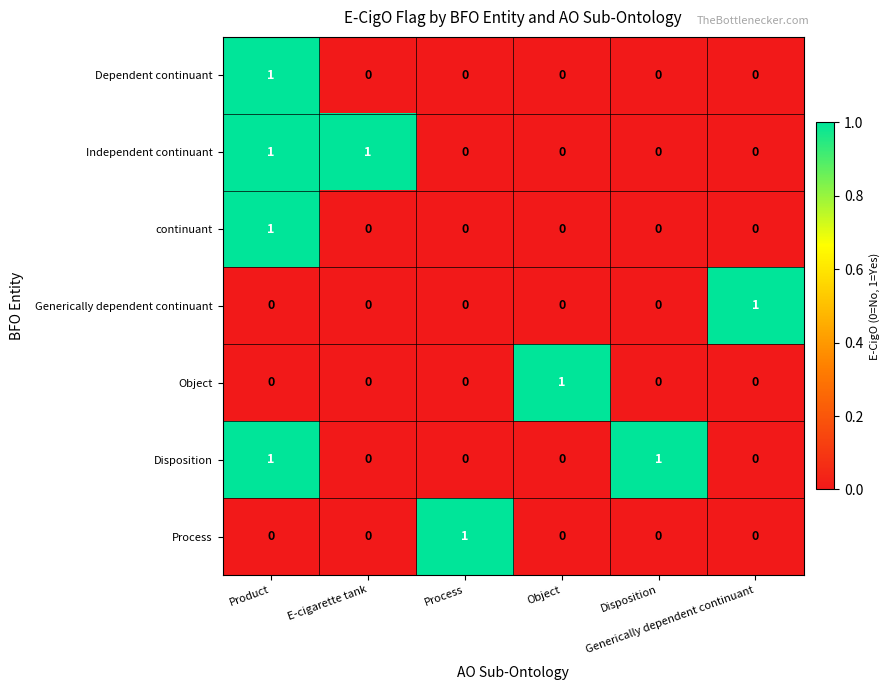

At how many categories does at least one series exceed 0?

6